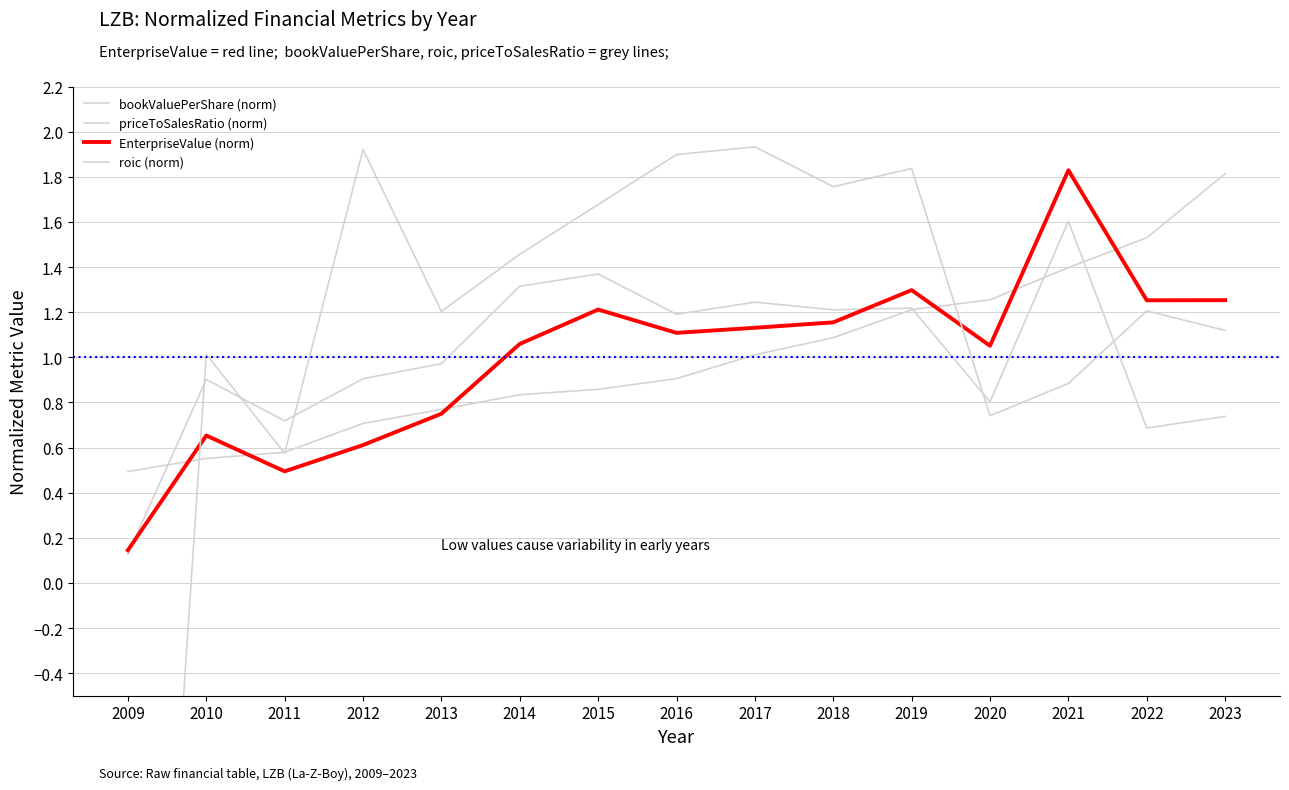

Which series has the widest spread of values?

roic (norm)